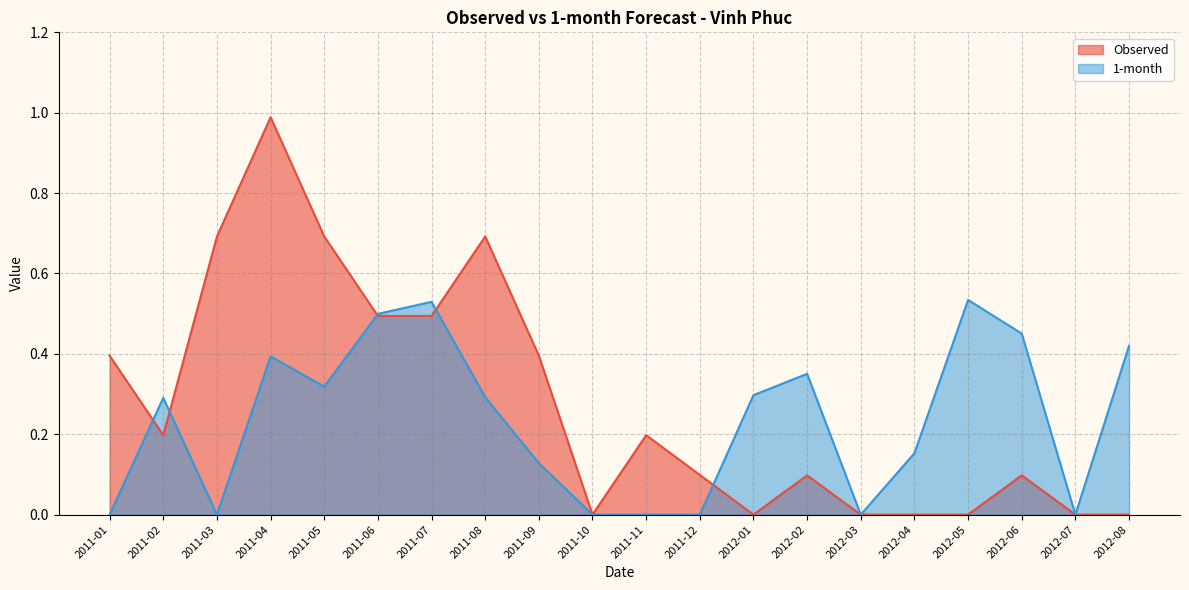

True or false: Observed has a value of 0.4 at 2011-04.

False